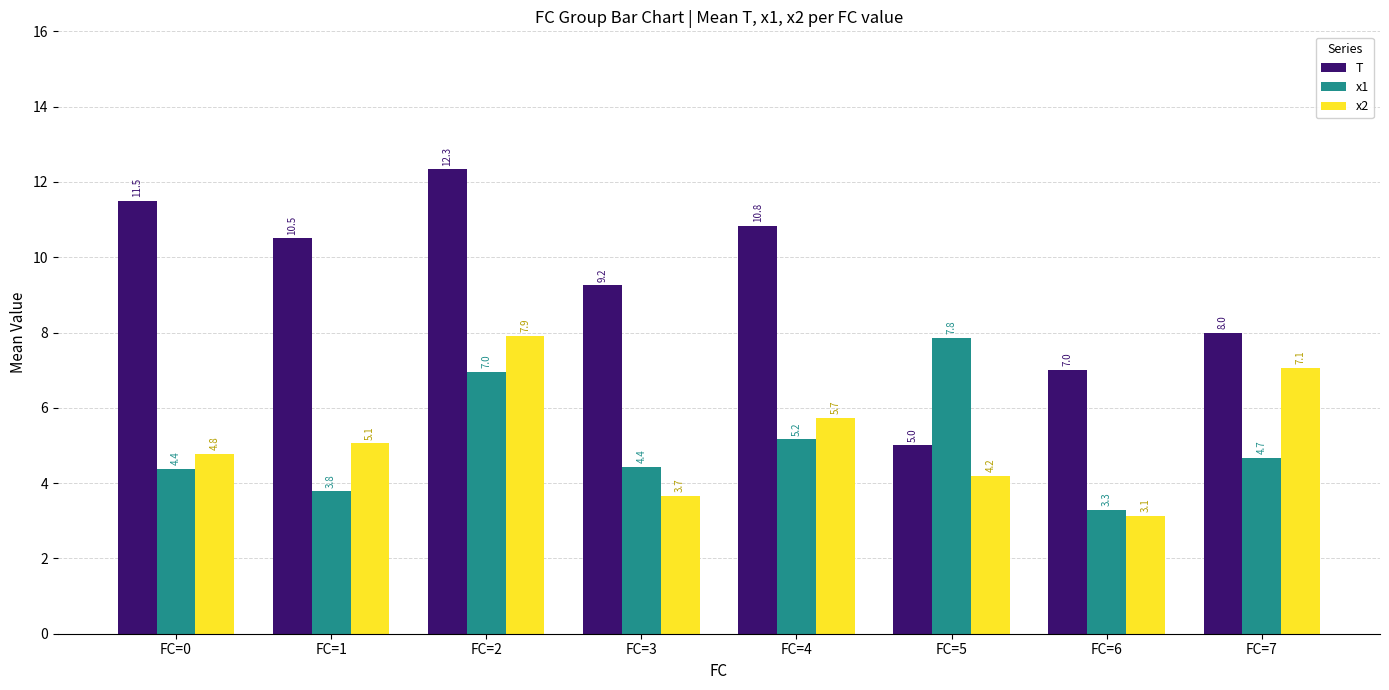

How many groups of bars are there?

8